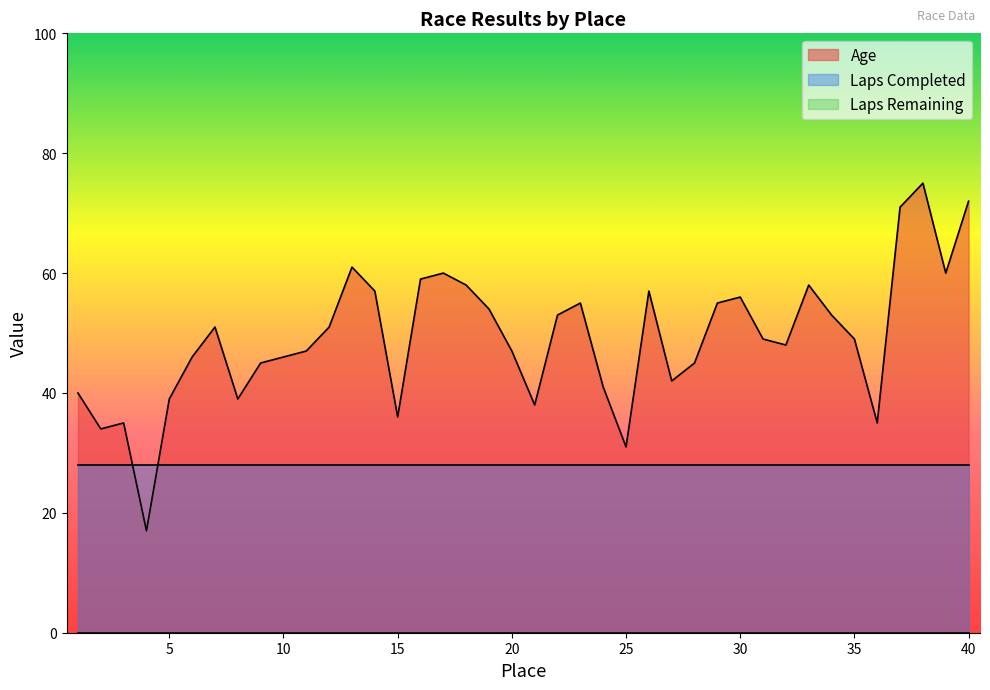

Is it true that Laps Completed equals 28 at 16?

True